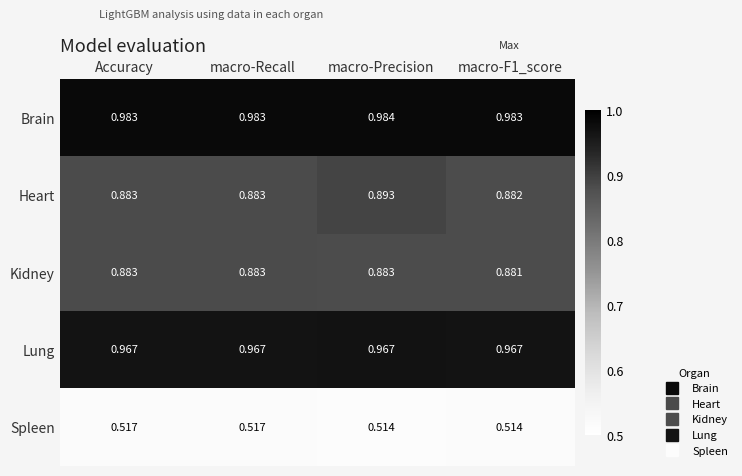

Rank the series by their maximum value, from lowest to highest.

Spleen, Kidney, Heart, Lung, Brain